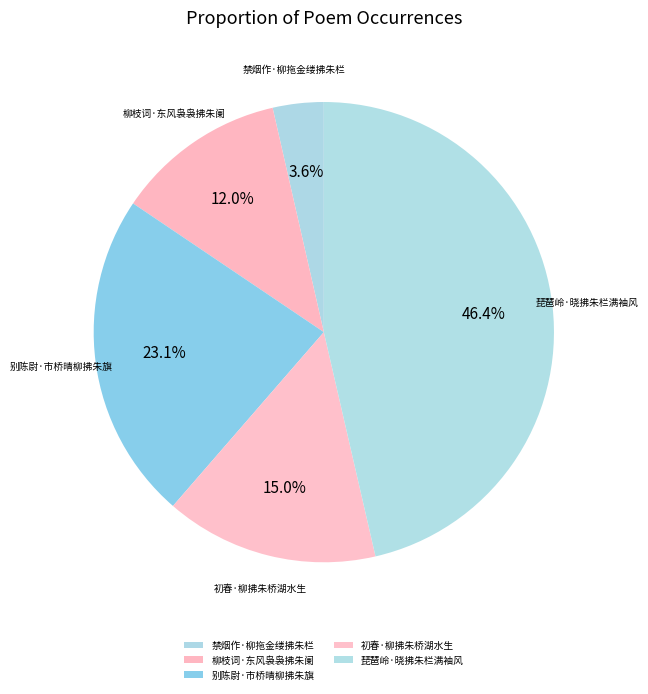

Rank the categories by value from highest to lowest.

琵琶岭·晓拂朱栏满袖风, 别陈尉·市桥晴柳拂朱旗, 初春·柳拂朱桥湖水生, 柳枝词·东风袅袅拂朱阑, 禁烟作·柳拖金缕拂朱栏